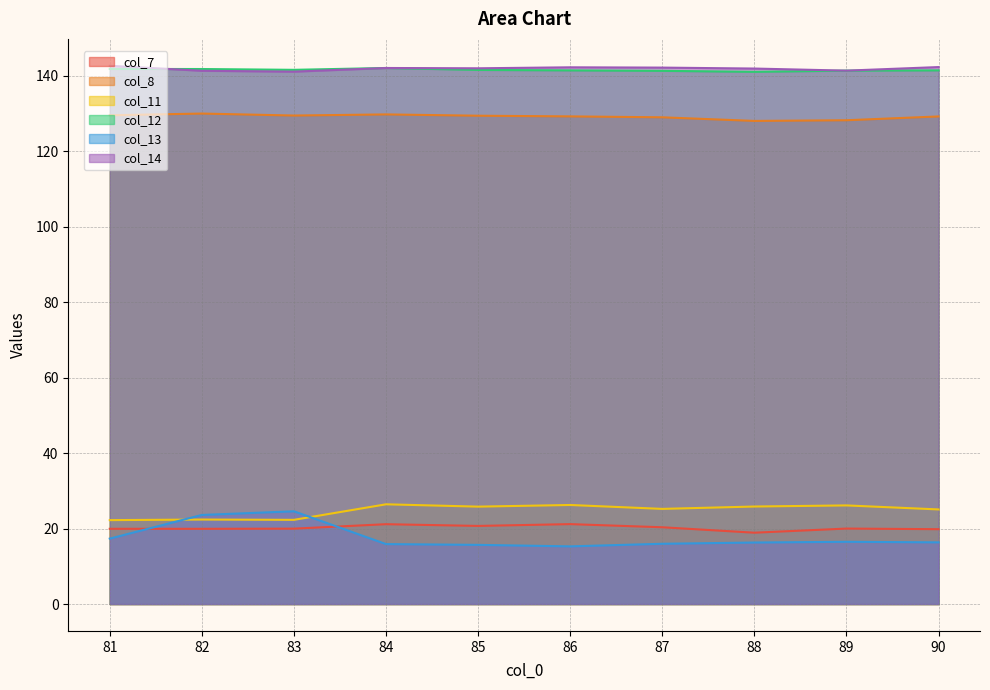

What is the lowest value of the col_11 series?

22.2